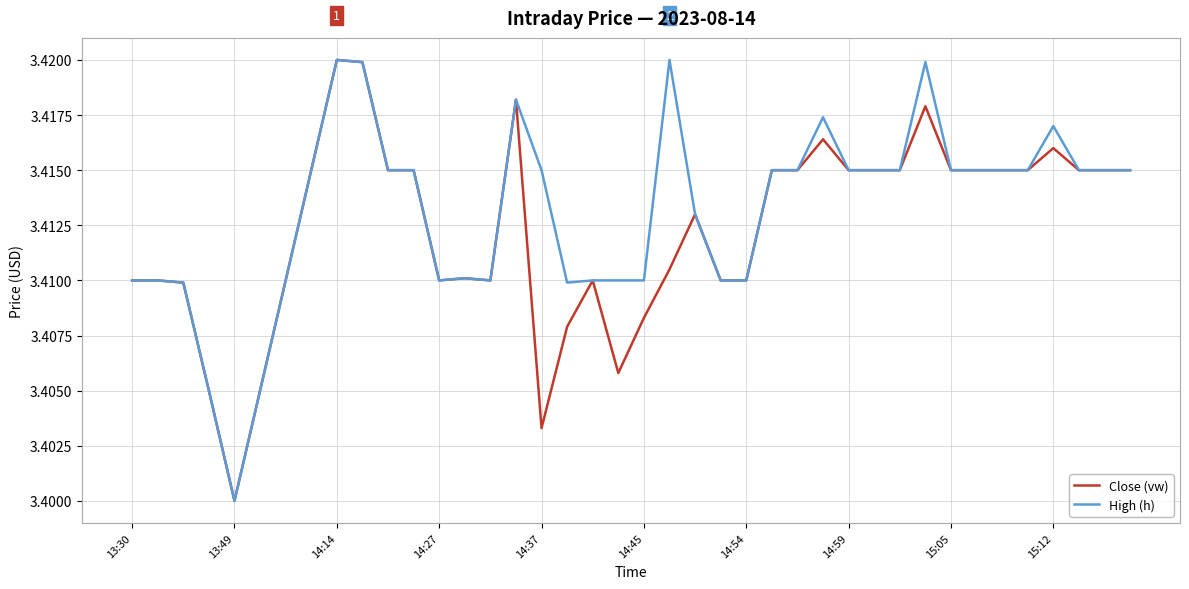

Which label corresponds to the smallest value in the chart?

13:49